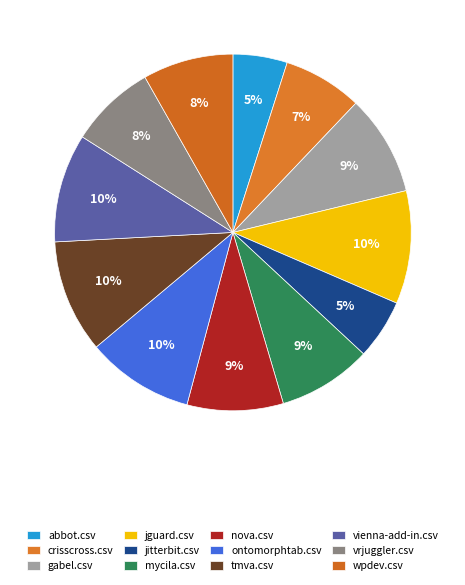

The abbot.csv slice represents 16% of the pie. True or false?

False